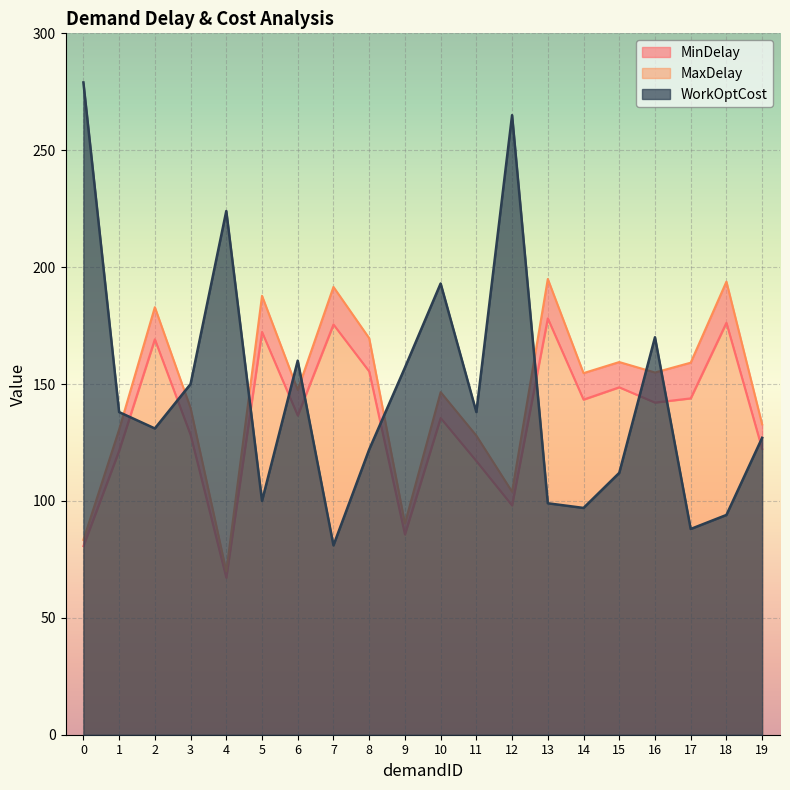

List the series in order of their peak value, lowest first.

MinDelay, MaxDelay, WorkOptCost